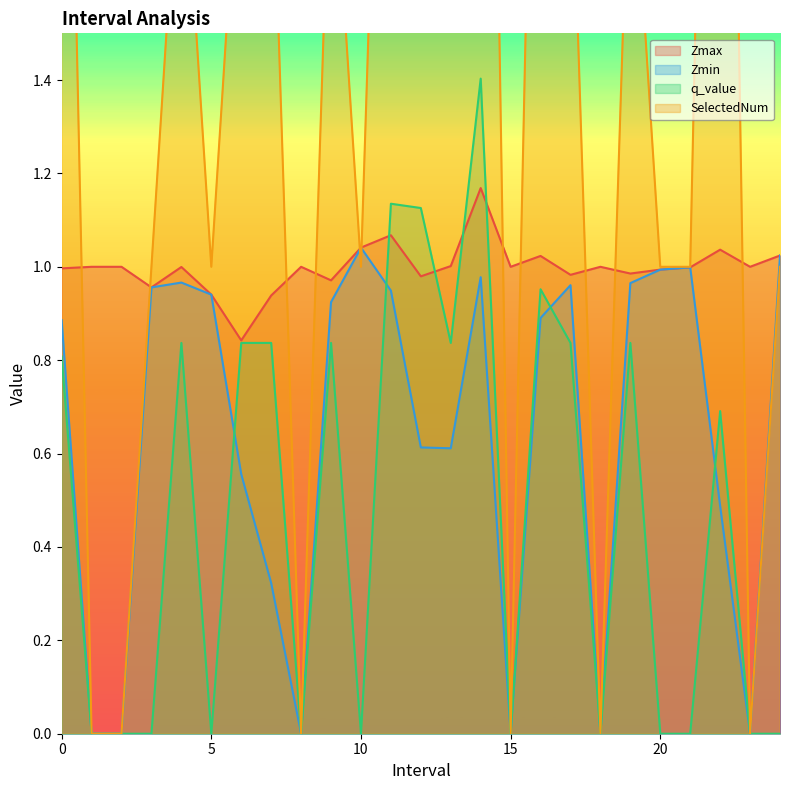

Is the value of q_value at 0.0 greater than the value of Zmax at 3.0?

No